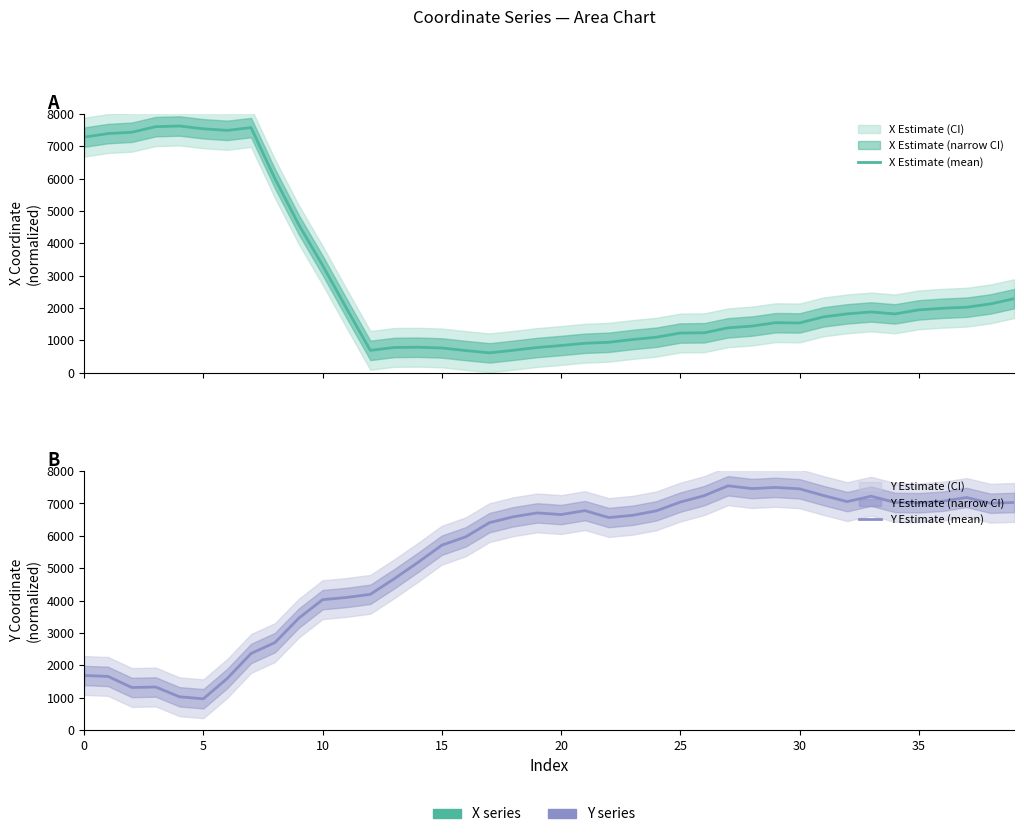

Which series has the widest spread of values?

X Estimate (mean)